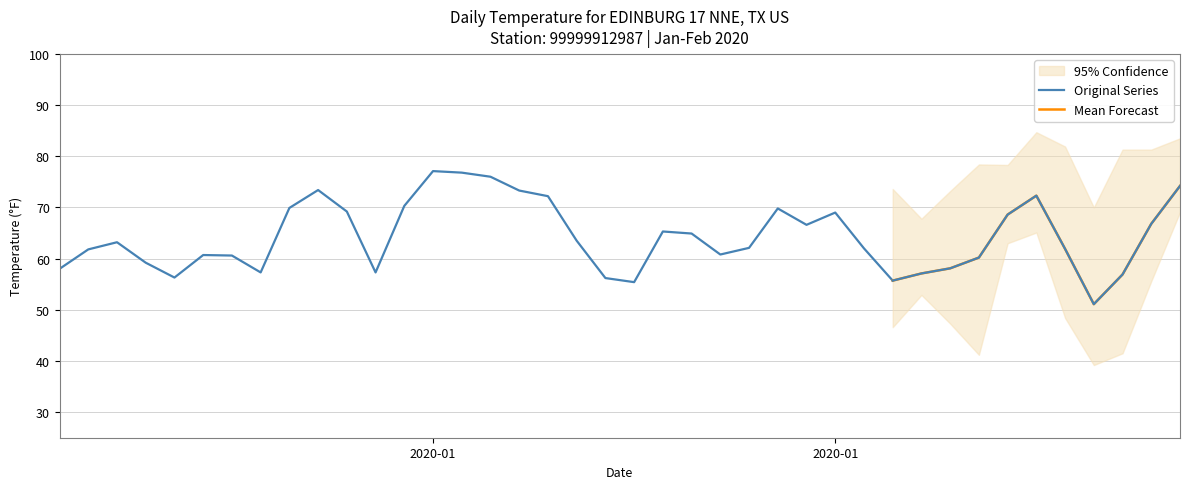

What is the sum of all MAX values?

3122.0